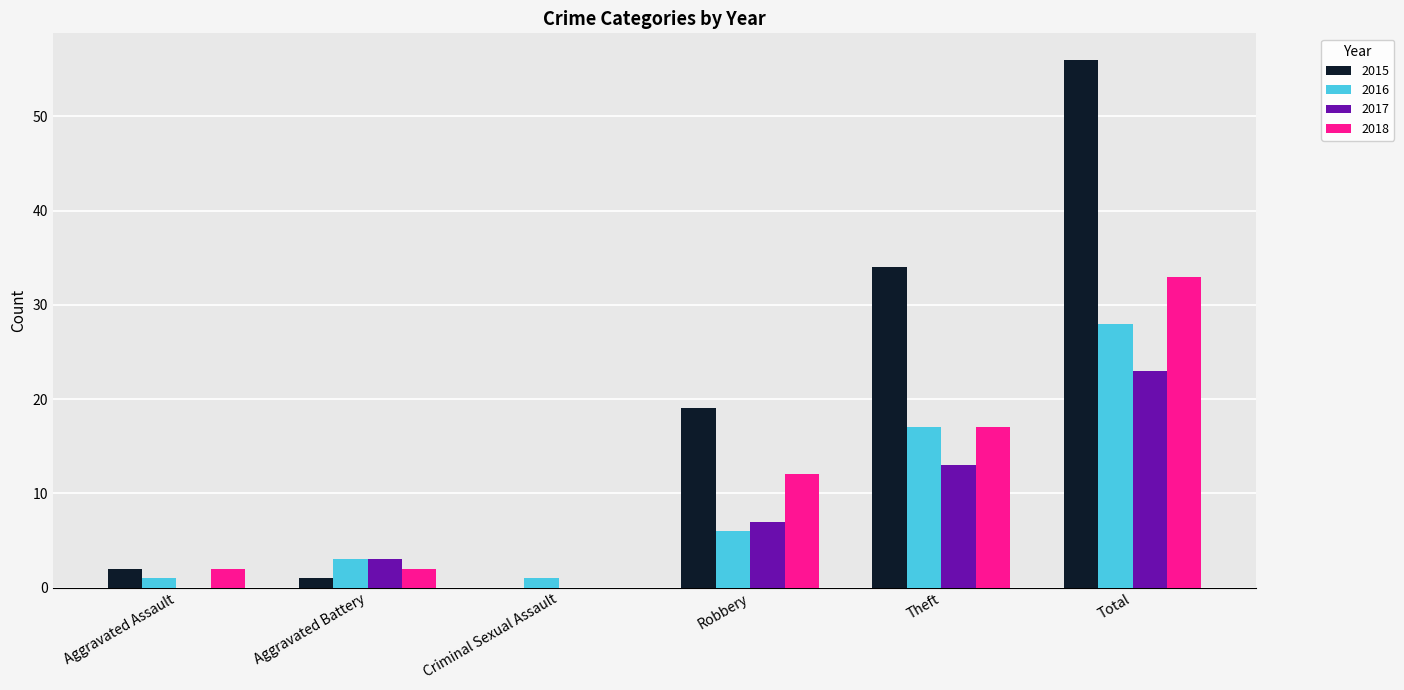

Reading left to right, extract all data points from this chart.

2015: 2	1	0	19	34	56
2016: 1	3	1	6	17	28
2017: 0	3	0	7	13	23
2018: 2	2	0	12	17	33